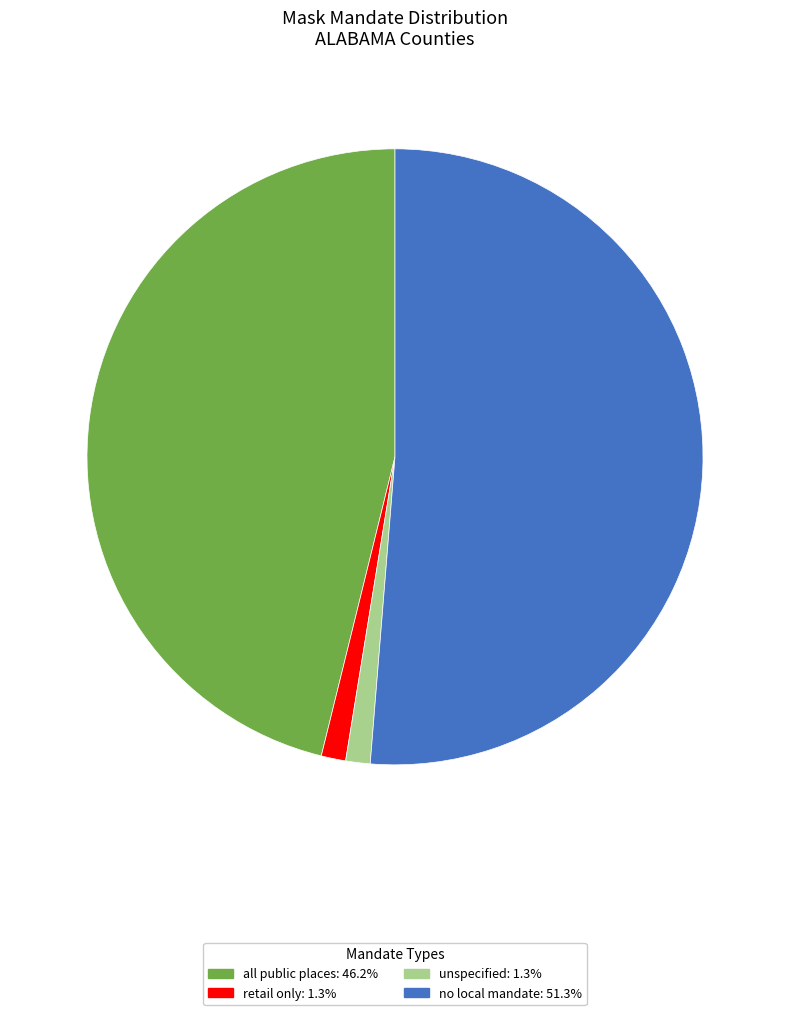

Is there any slice that represents more than half of the pie?

Yes